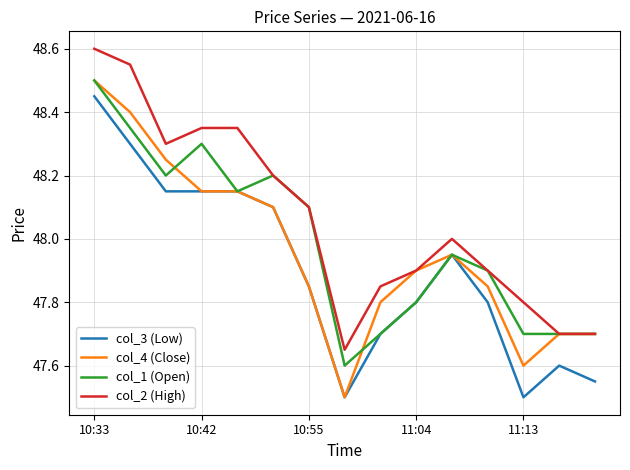

Which series has the largest range (max minus min)?

col_4 (Close)